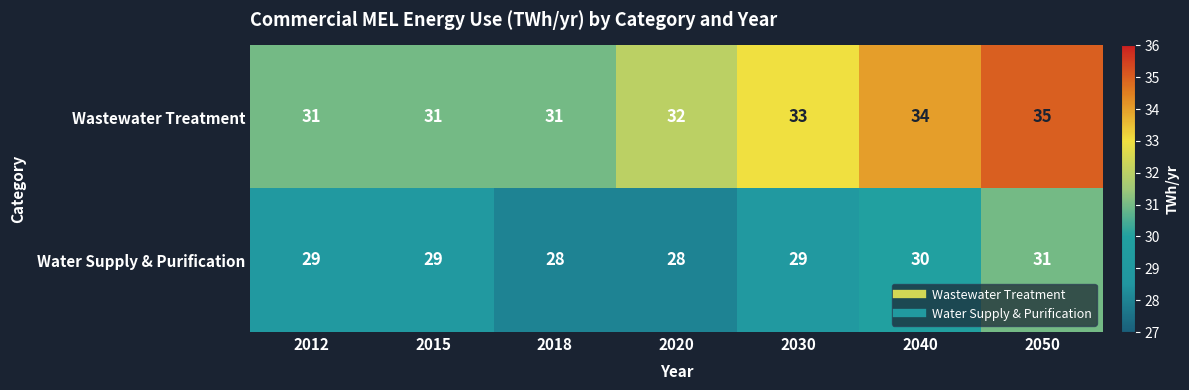

What is the difference between the maximum and second lowest values in the Water Supply & Purification series?

3